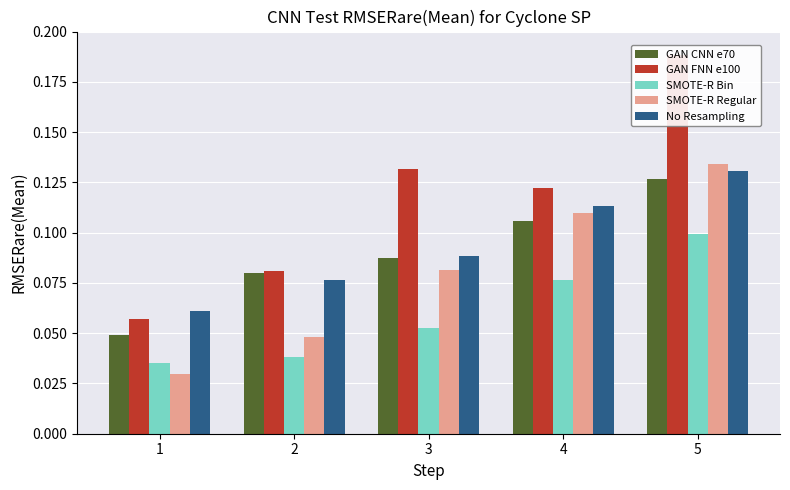

Which series has the widest spread of values?

GAN FNN e100